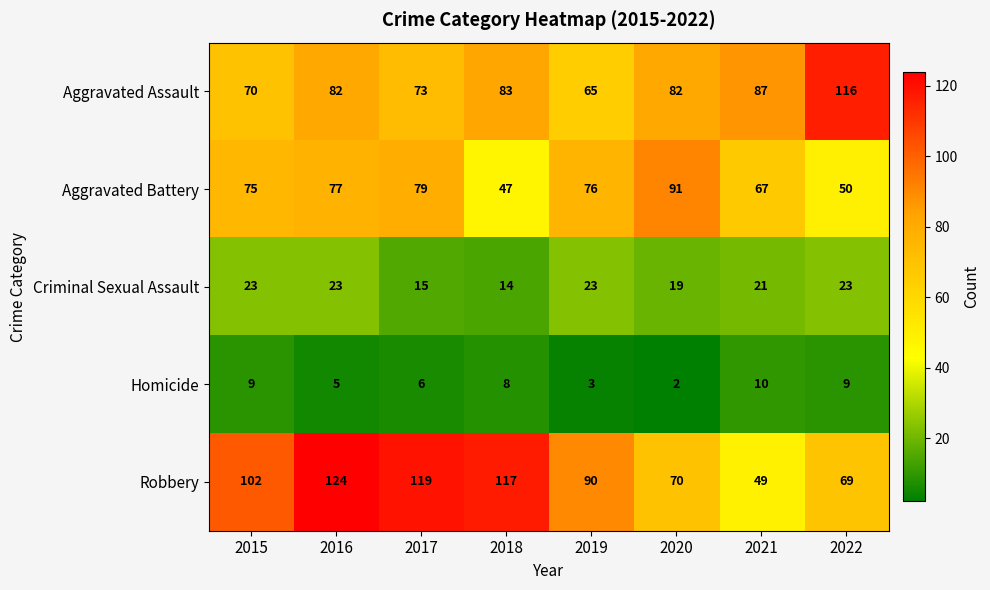

What is the difference between the maximum and minimum values in the Robbery series?

75